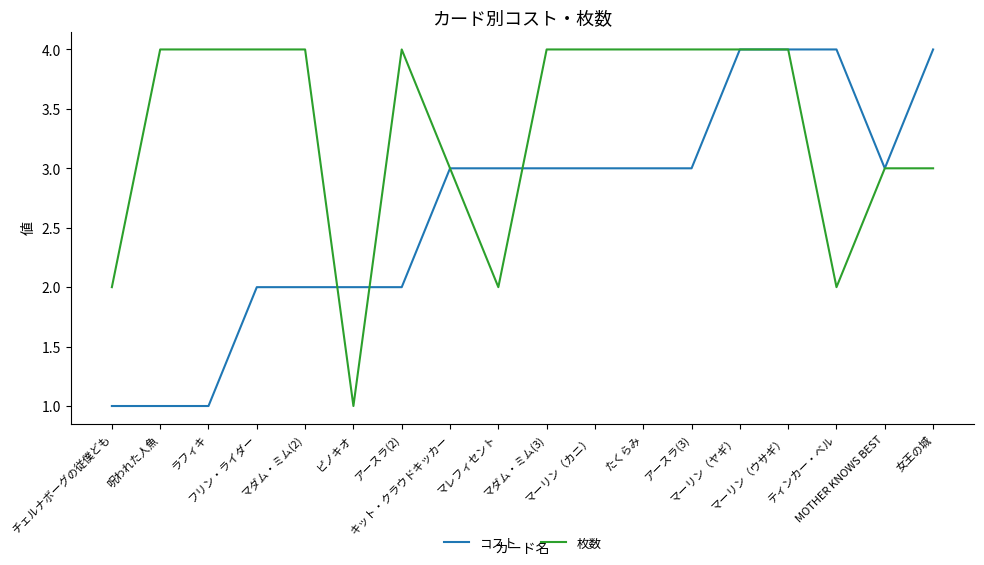

Reading left to right, what are all the values shown in this chart?

コスト: 1	1	1	2	2	2	2	3	3	3	3	3	3	4	4	4	3	4
枚数: 2	4	4	4	4	1	4	3	2	4	4	4	4	4	4	2	3	3